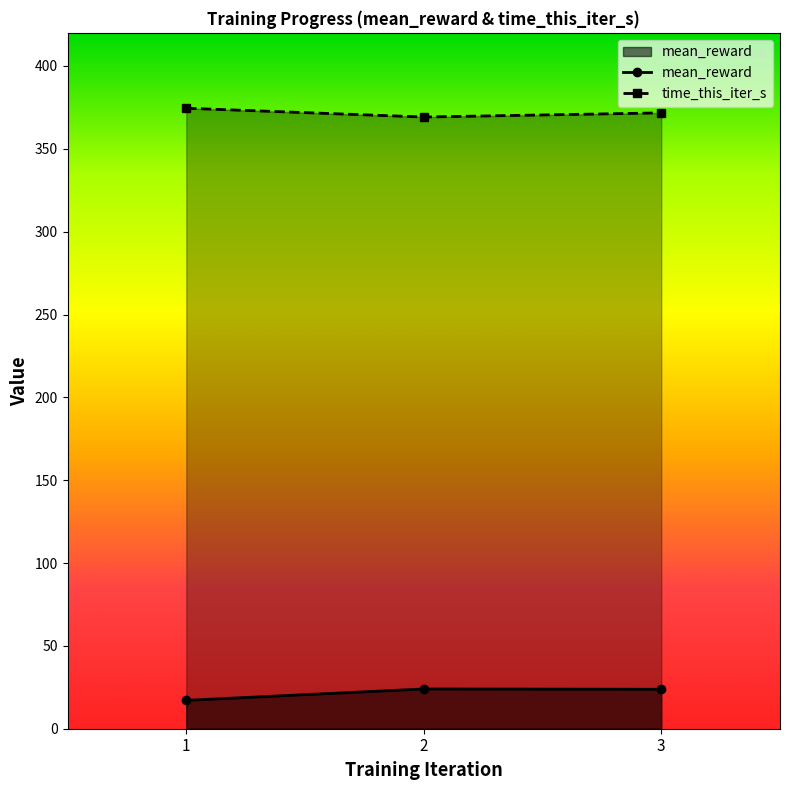

Reading left to right, extract all data points from this chart.

mean_reward: 17.1	24.0	23.8
time_this_iter_s: 374.5	369.2	371.7